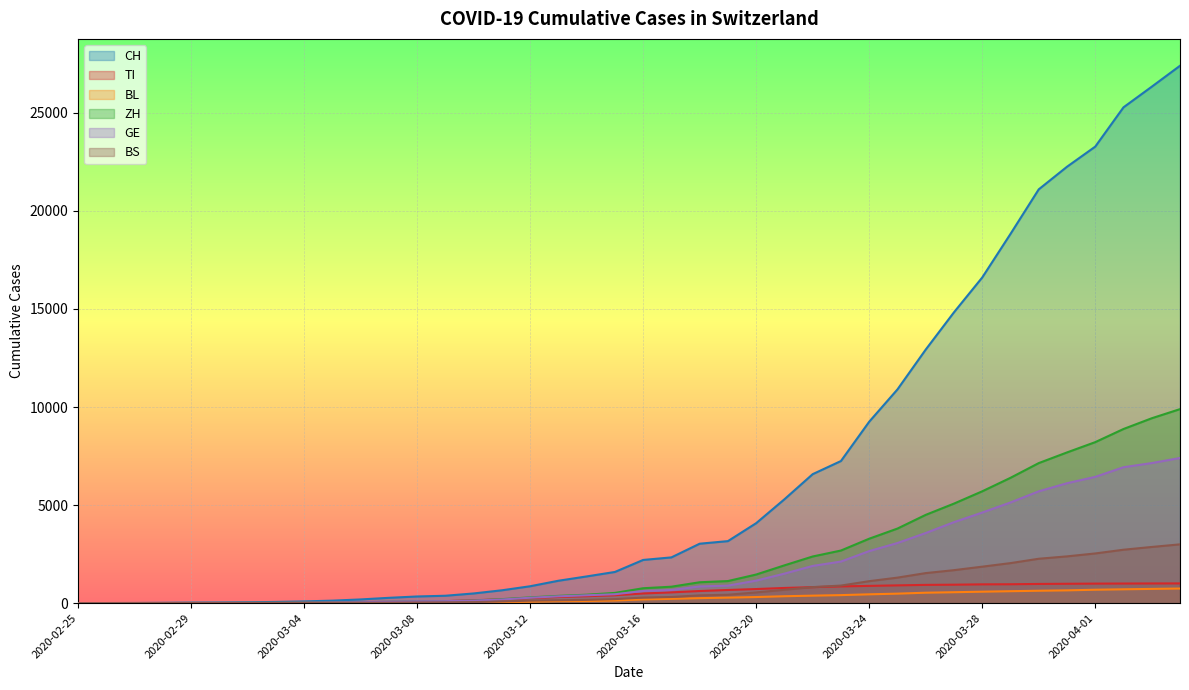

What is the label of the 2nd point from the left?

2020-02-26